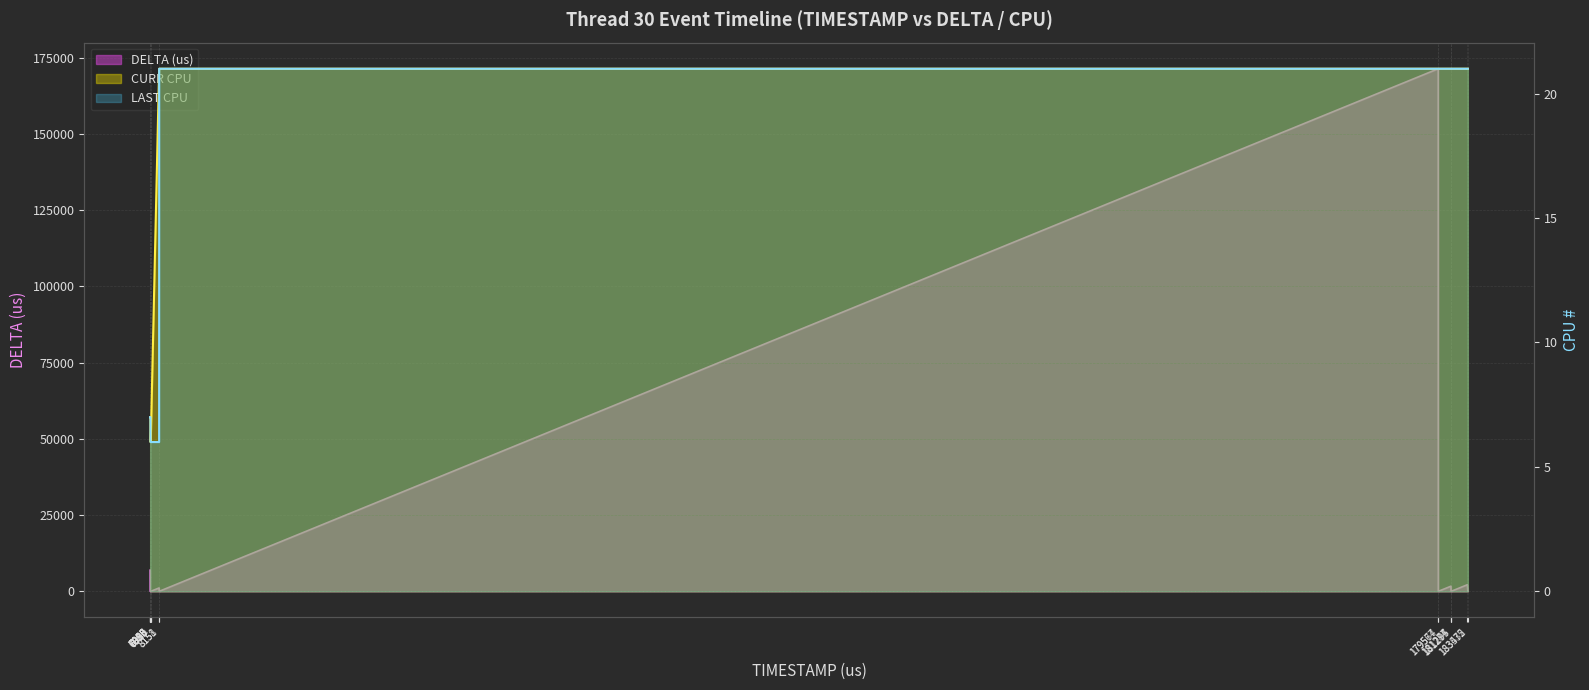

How many values in the LAST CPU series exceed 7?

8